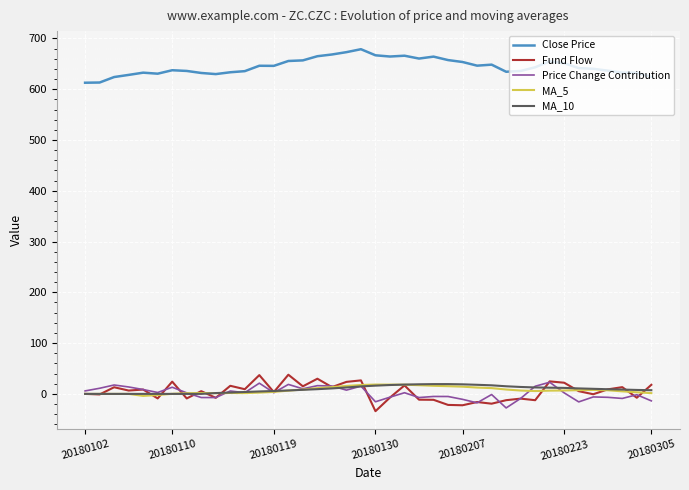

Which series has the largest total across all categories?

Close Price